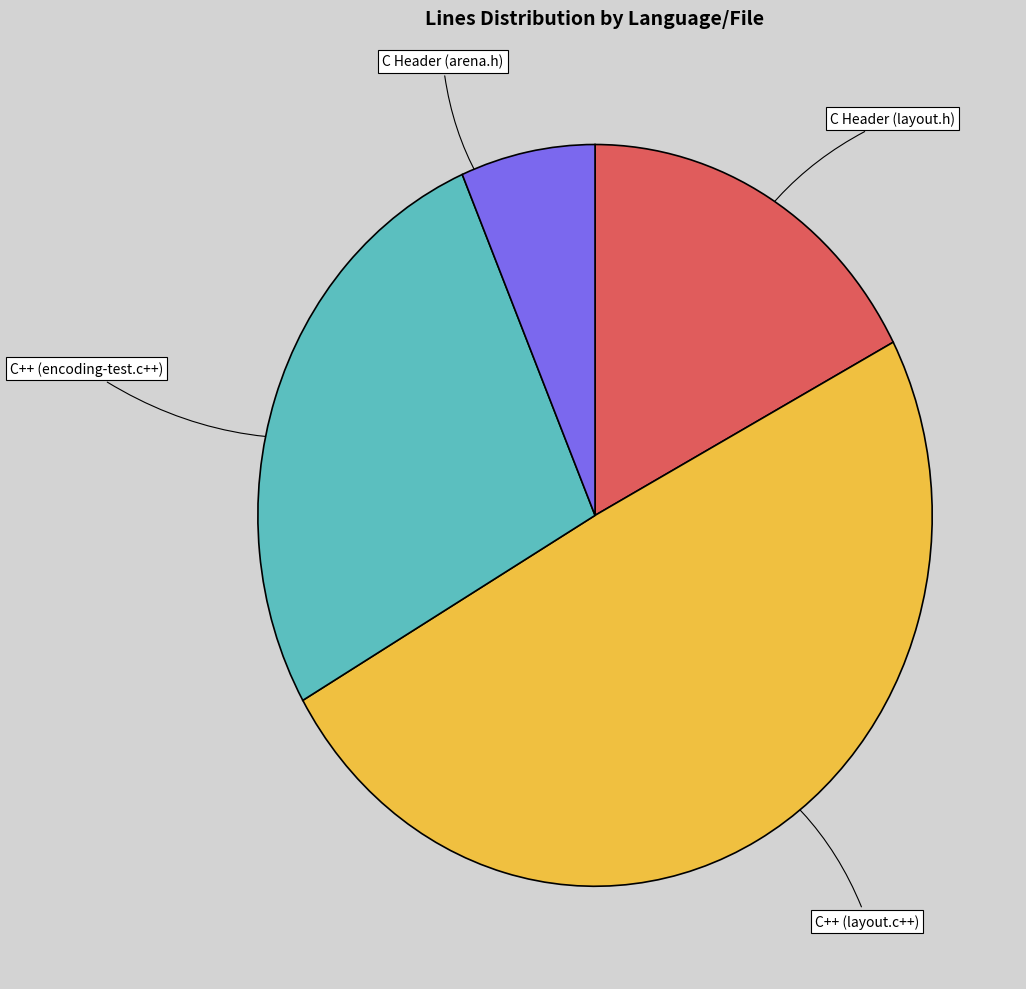

Does C Header (layout.h) represent more than half of the total?

No